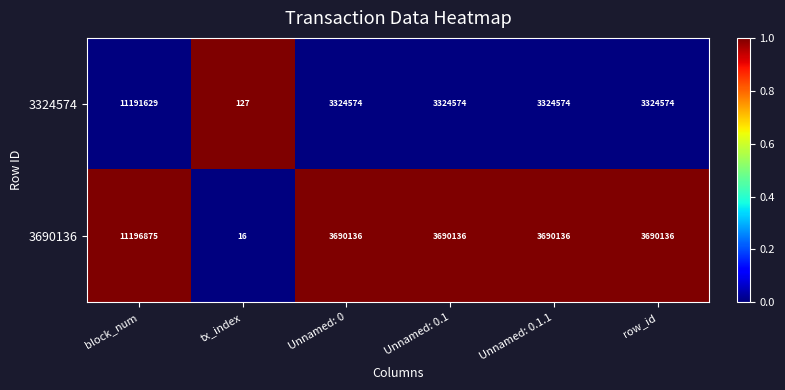

At which category is the sum across all series the highest?

block_num